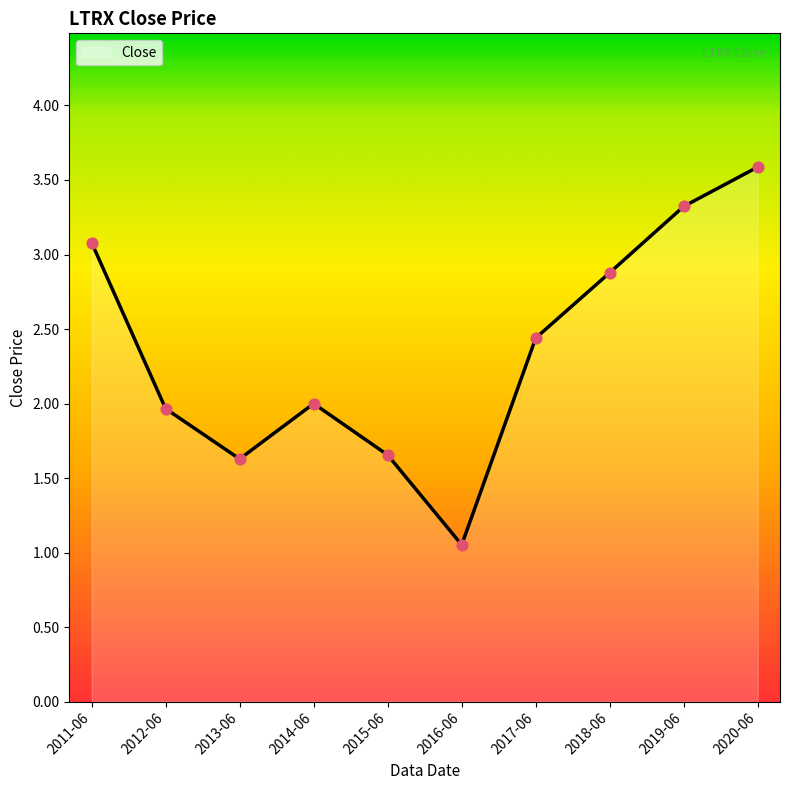

Which has a higher value, 2019-06 or 2018-06?

2019-06